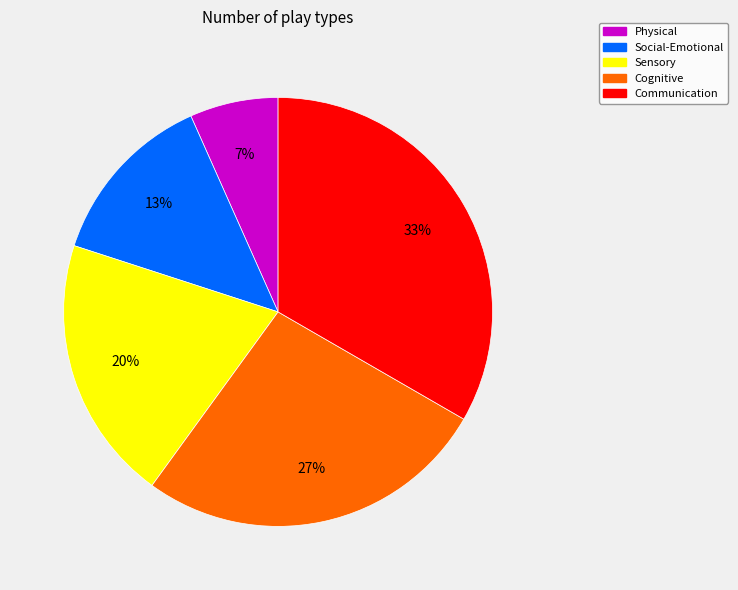

True or false: Communication accounts for 19% of the total.

False